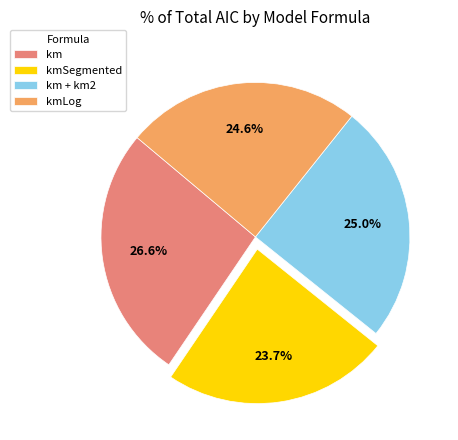

Which slice is the smallest?

kmSegmented